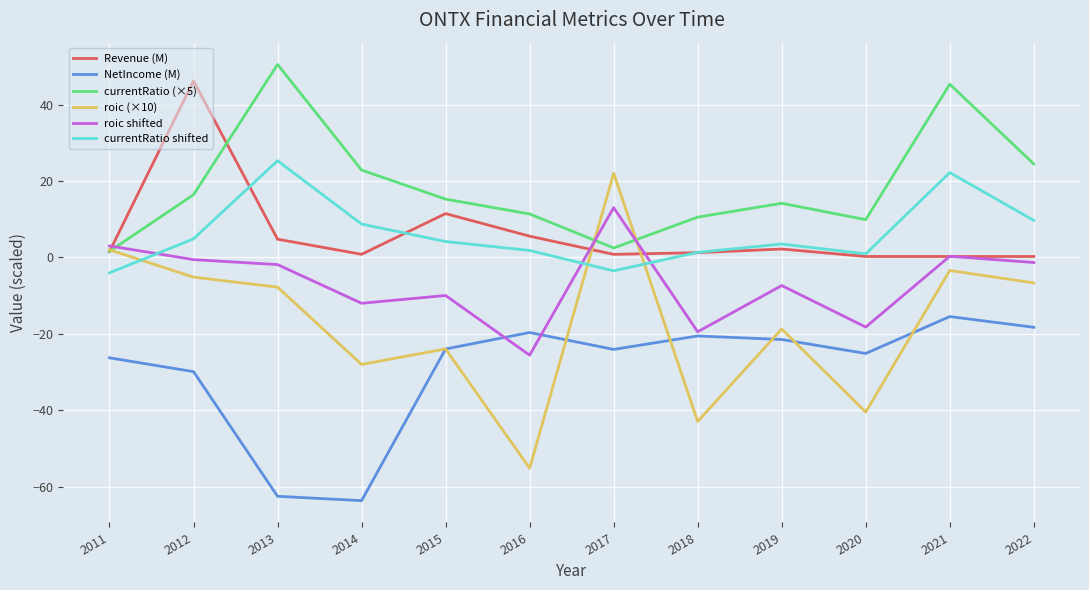

What is the difference between the currentRatio shifted values at 2017 and 2022?

13.2